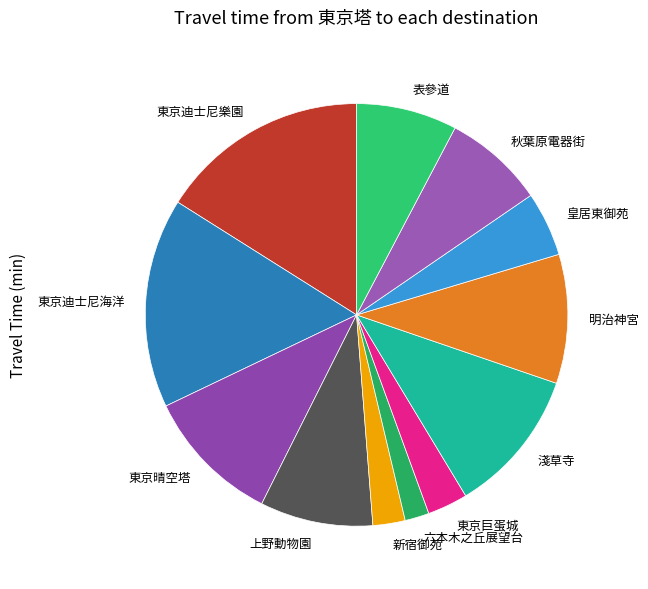

Do 東京迪士尼海洋 and 明治神宮 together represent more than half of the pie?

No